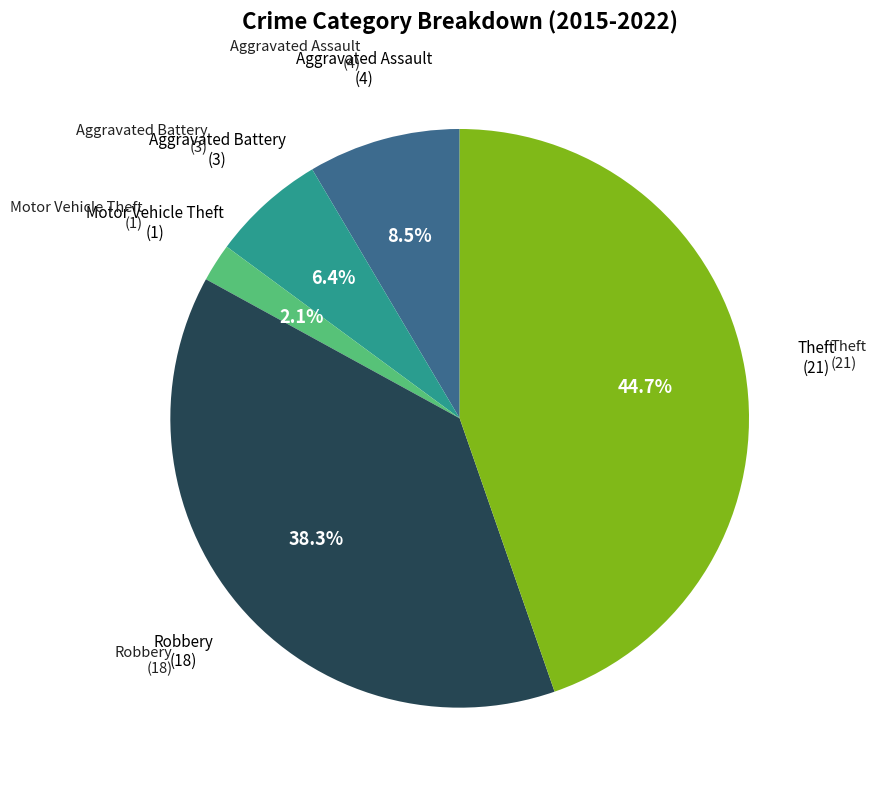

Is there a majority slice in this chart?

No